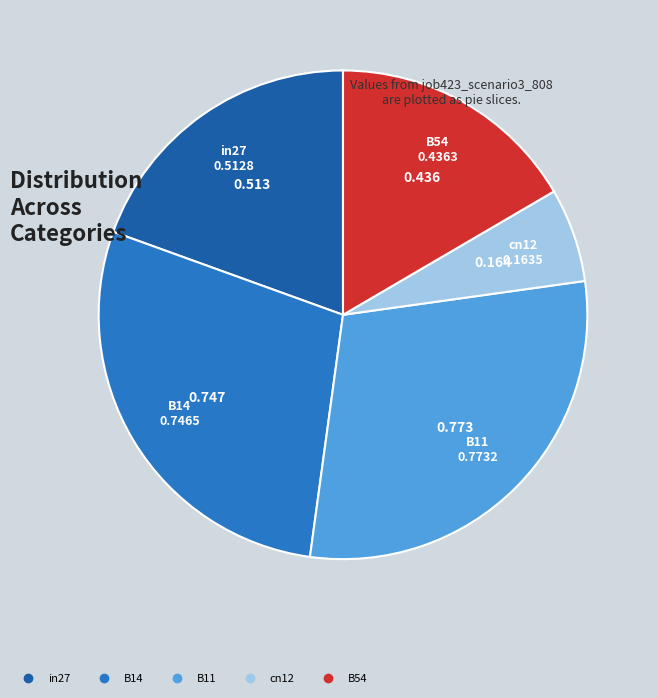

Does B54 represent more than half of the total?

No